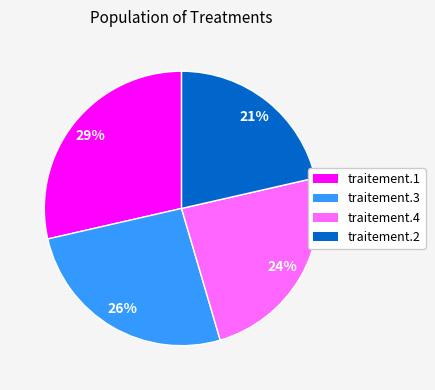

Is it true that traitement.2 is 36% of the pie?

False